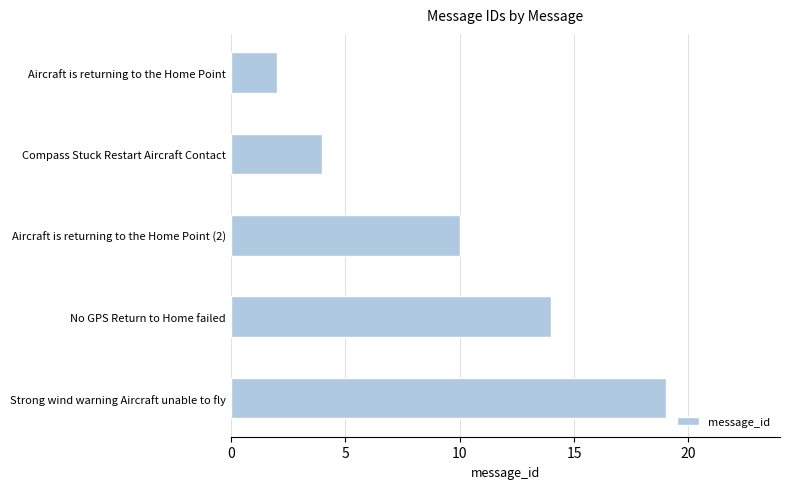

Which category has the highest value across all series?

Strong wind warning Aircraft unable to fly